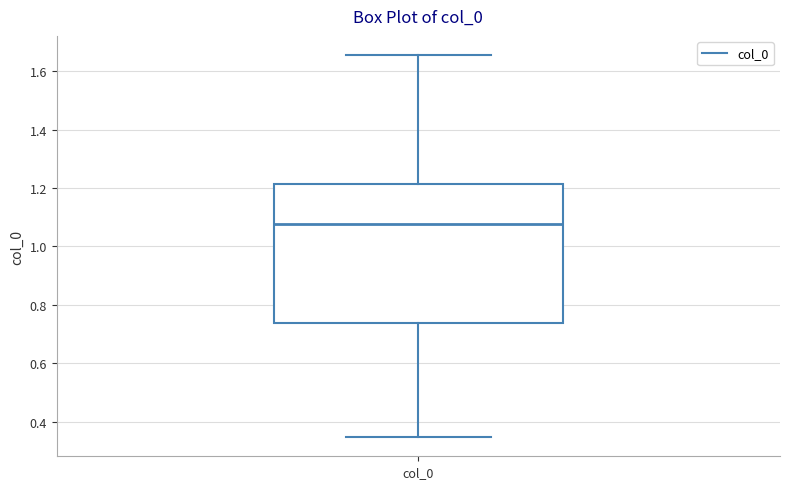

Read this box plot against the y-axis: the position of the median line, the range covered by the box, and the ends of both whiskers. The values are not printed on the chart, so give them approximately, as read against the axis.

median 1.08, box 0.74 to 1.22, whiskers 0.34 to 1.66